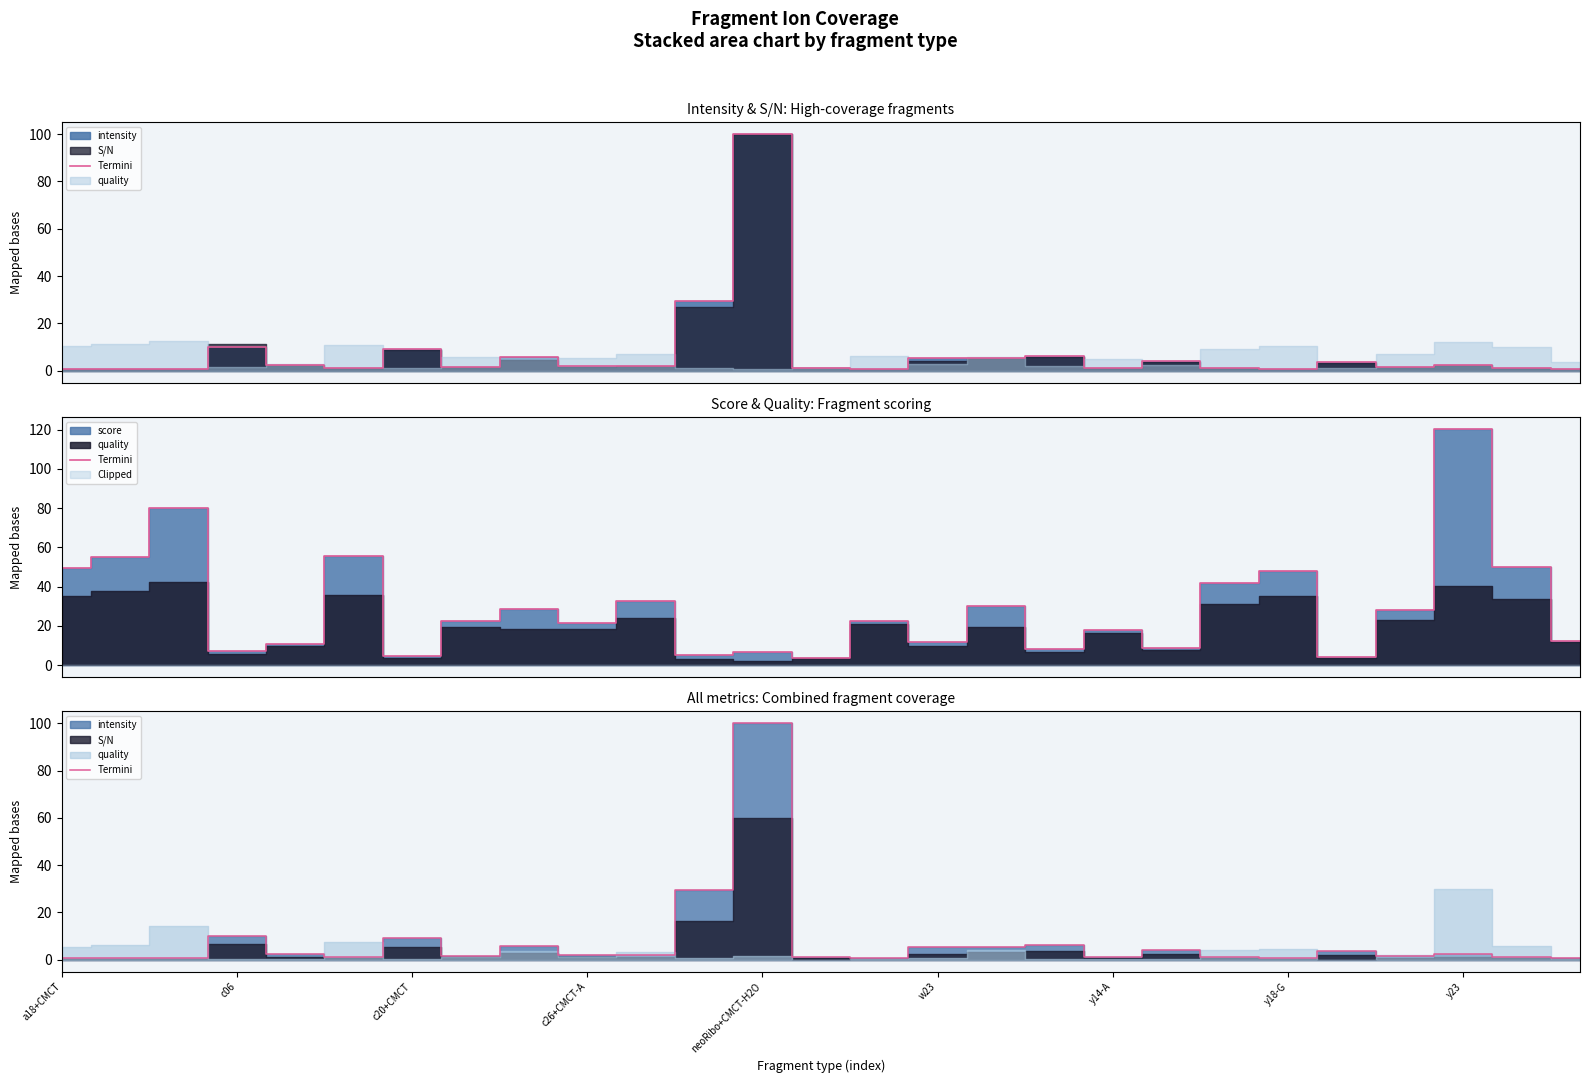

What is the average value?

7.5